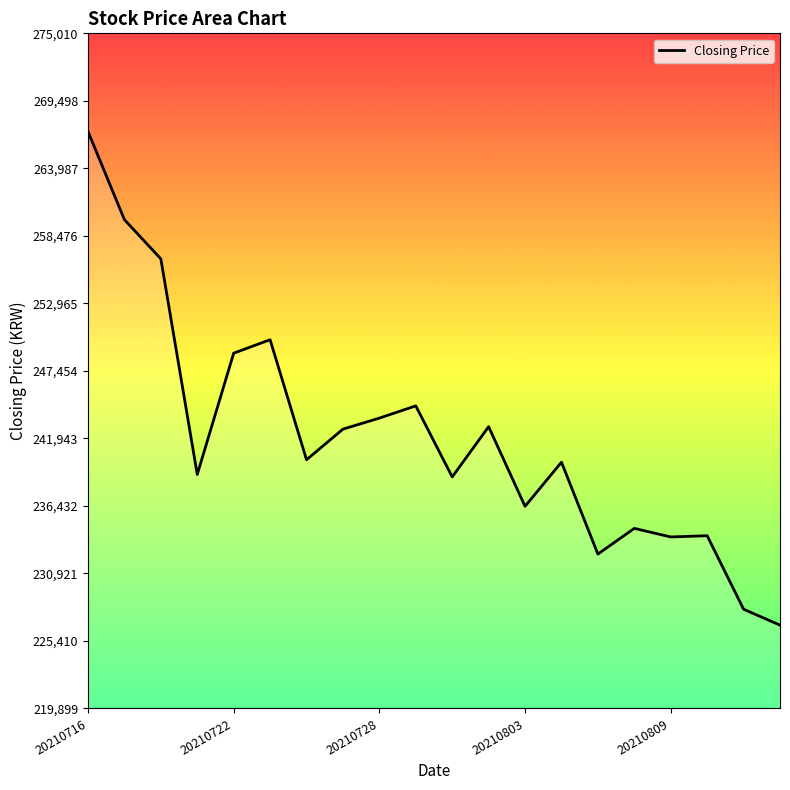

What is the minimum value shown in the chart?

226700